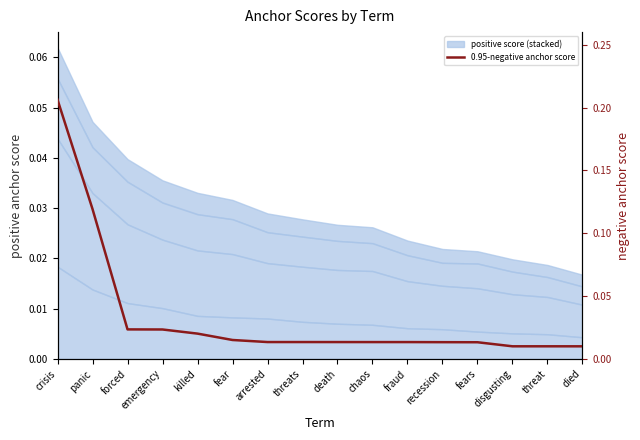

True or false: there are more than 0 points higher than both neighbors.

False